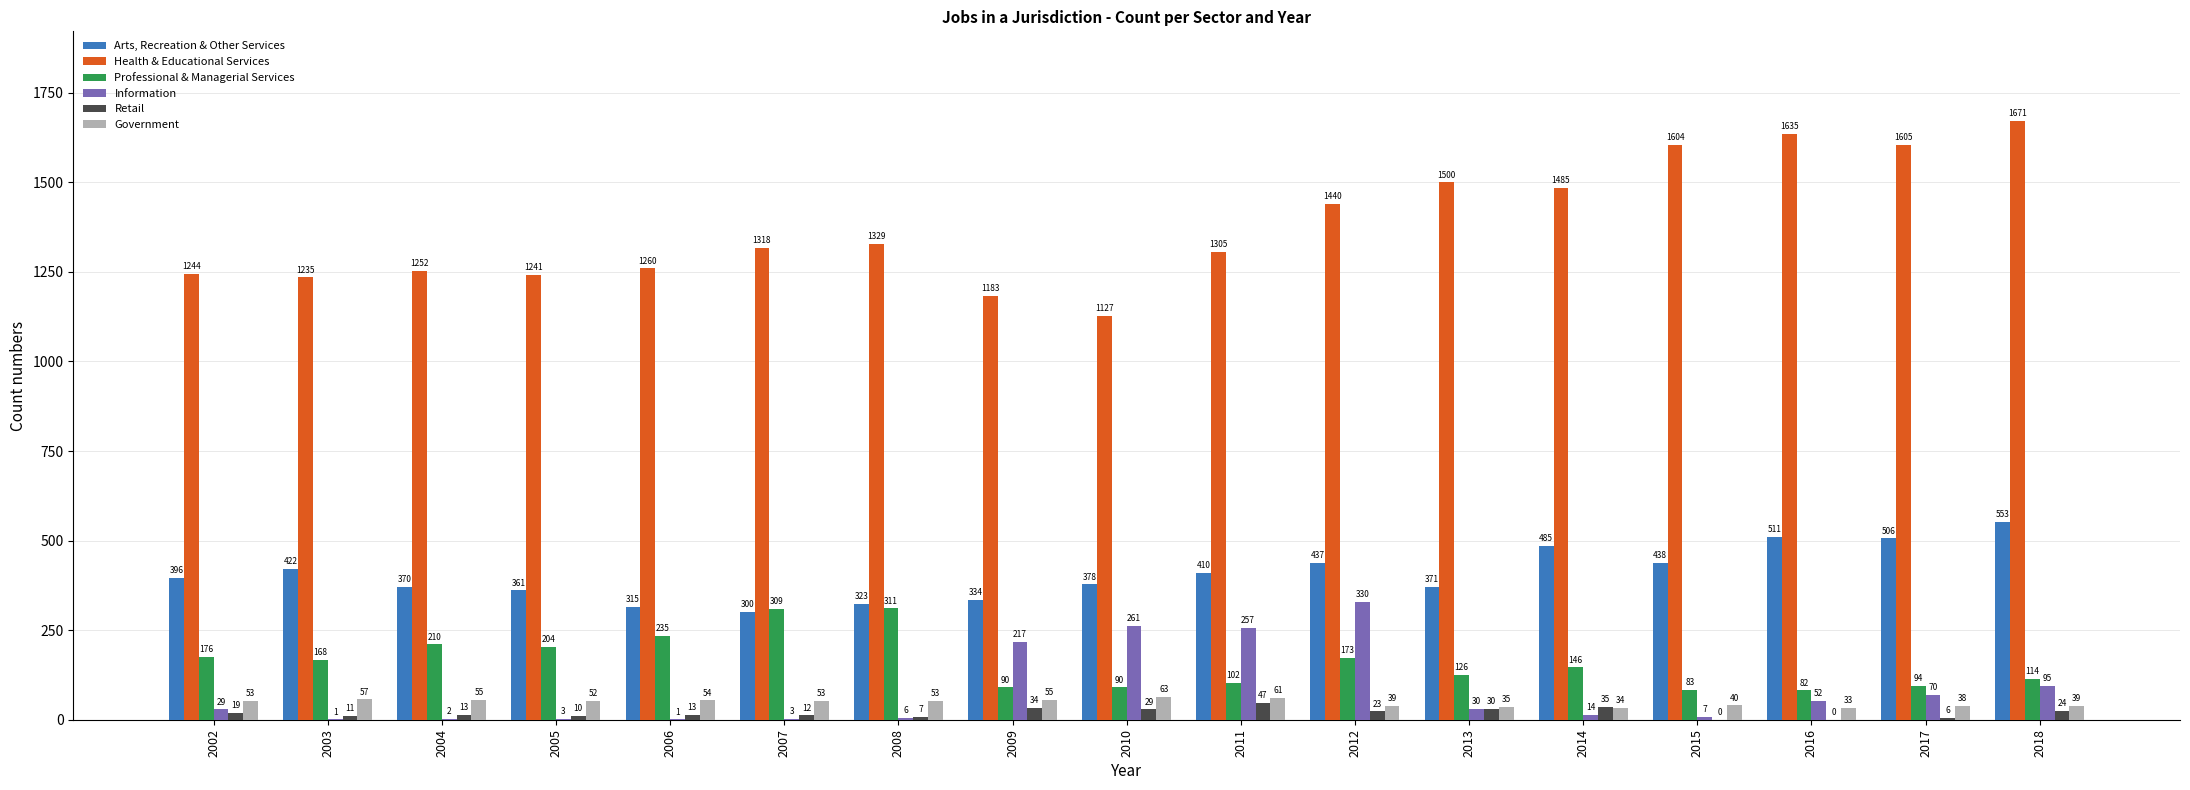

Is the value of Information at 2009 greater than the value of Arts, Recreation & Other Services at 2003?

No